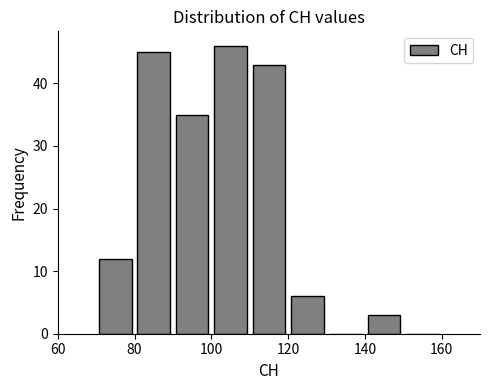

Reading left to right, list every bar in this chart as the range it spans on the x-axis followed by its height. The values are not printed on the chart, so give them approximately, as read against the axis.

70 to 80: 12
80 to 90: 45
90 to 100: 35
100 to 110: 46
110 to 120: 43
120 to 130: 6
130 to 140: 0
140 to 150: 3
150 to 160: 0